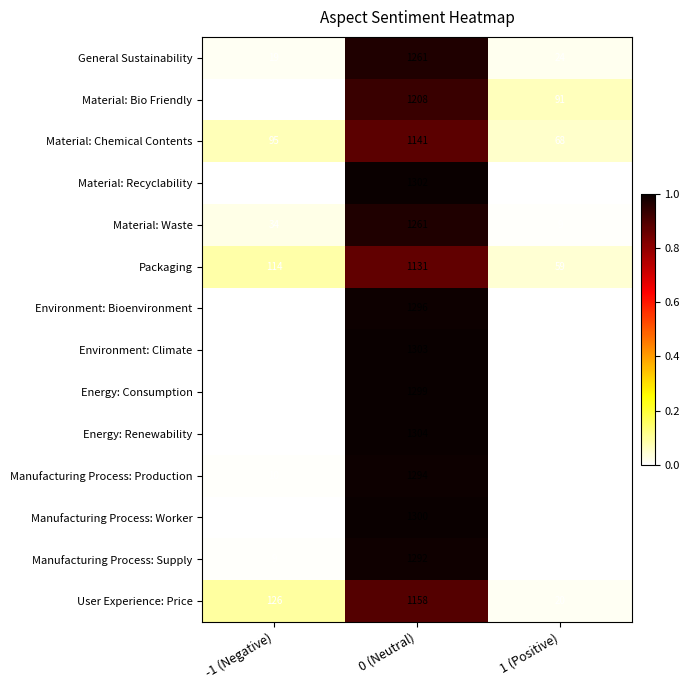

What is the difference between the highest and lowest values at 0 (Neutral)?

173